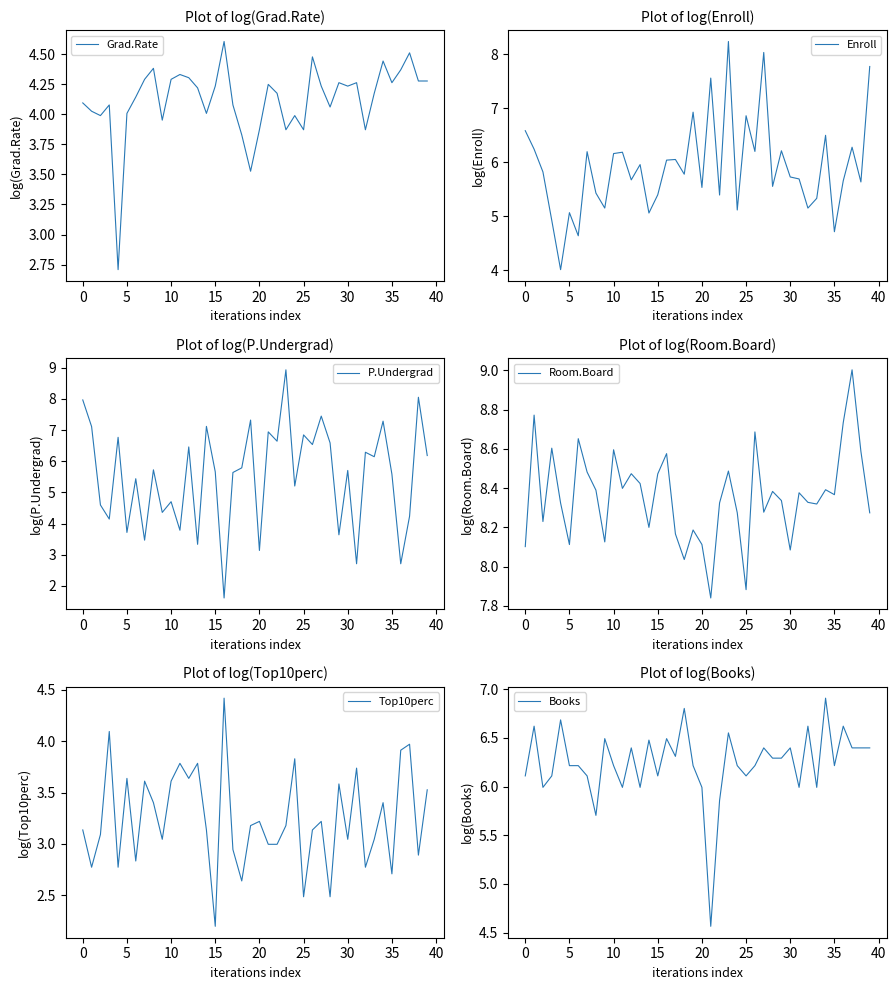

What is the minimum value shown in the chart?

1.6